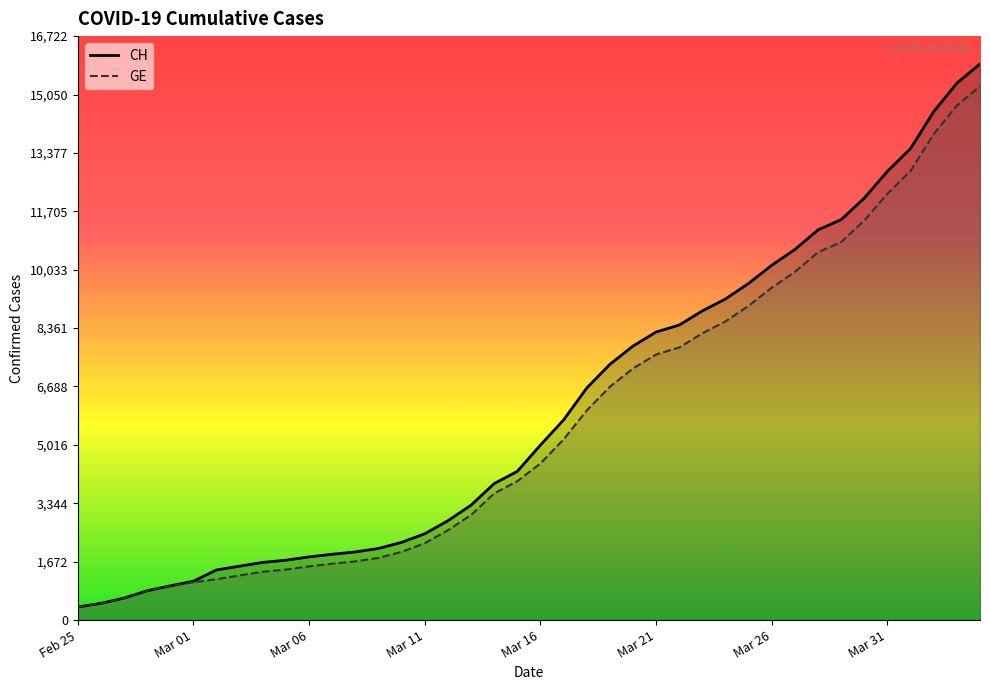

Which series has the widest spread of values?

CH